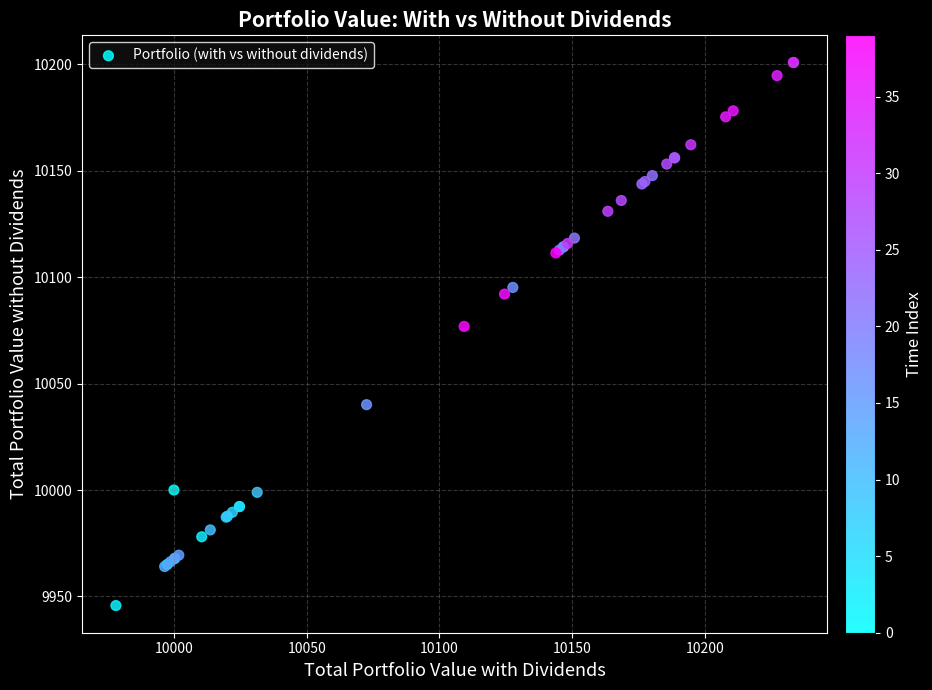

What Y value in the scatter plot is closest to 10073?

10076.9